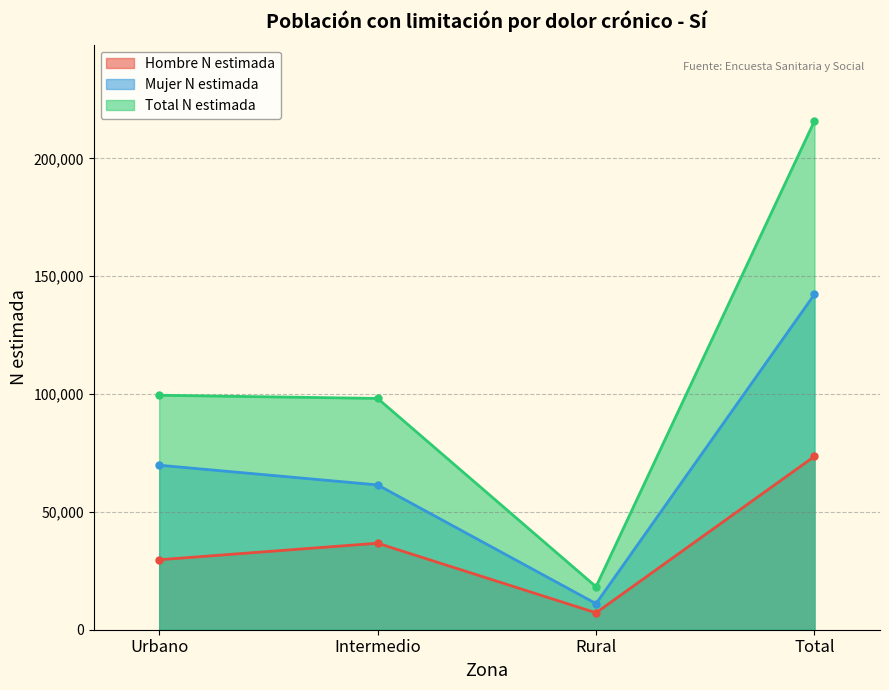

Between Intermedio and Total, which series saw the biggest shift?

Total N estimada